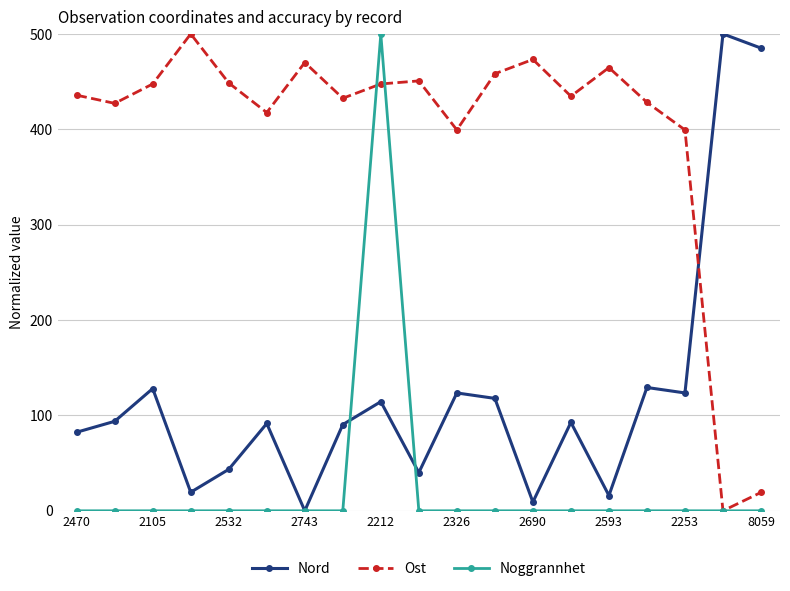

What is the greatest value displayed?

500.0